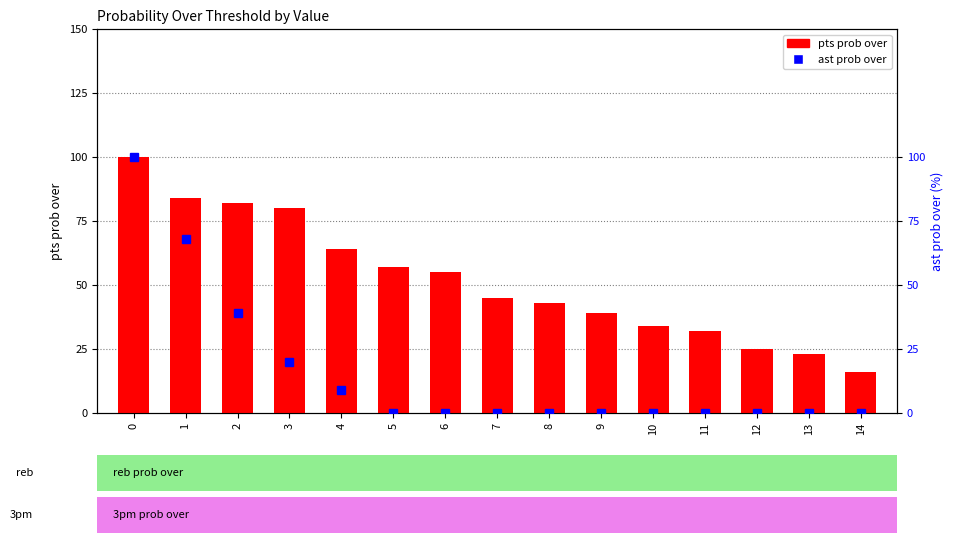

What is the sum of the pts prob over values at 14 and 12?

41